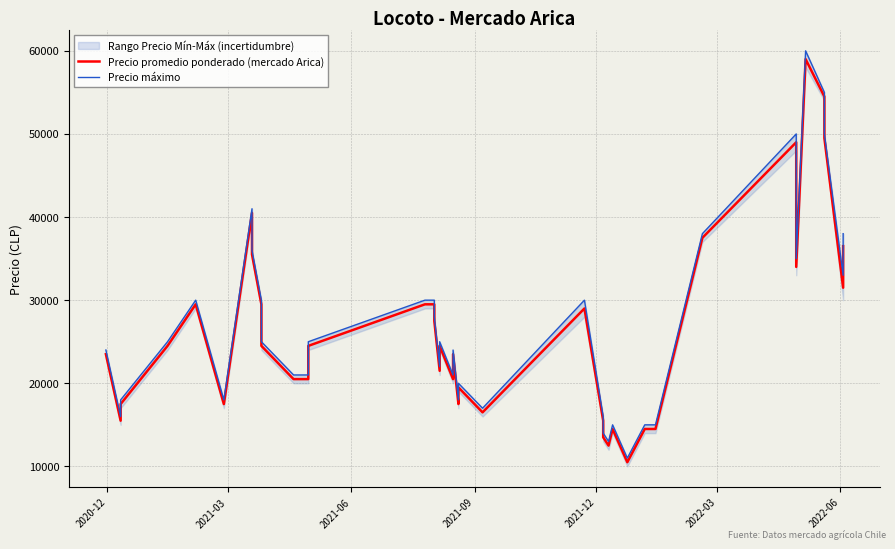

True or false: Precio promedio ponderado (mercado Arica) has a value of 49230 at 34.

False